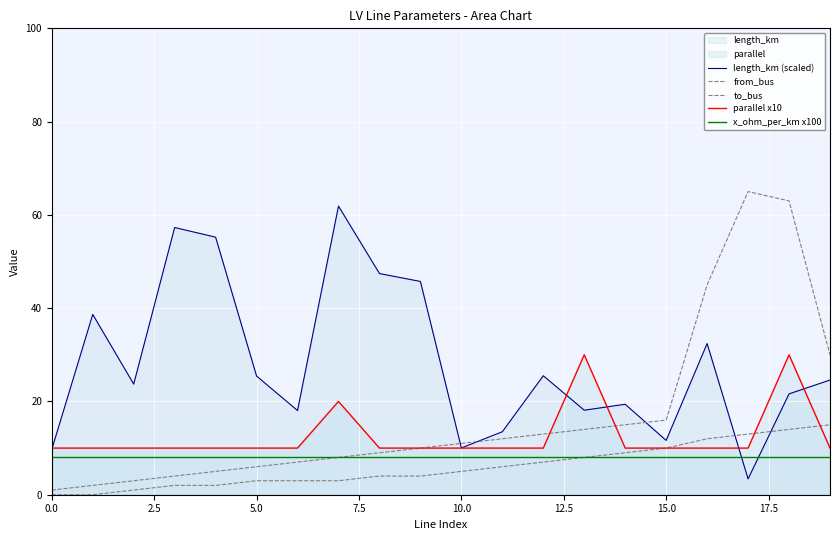

How many lines are shown in the chart?

5